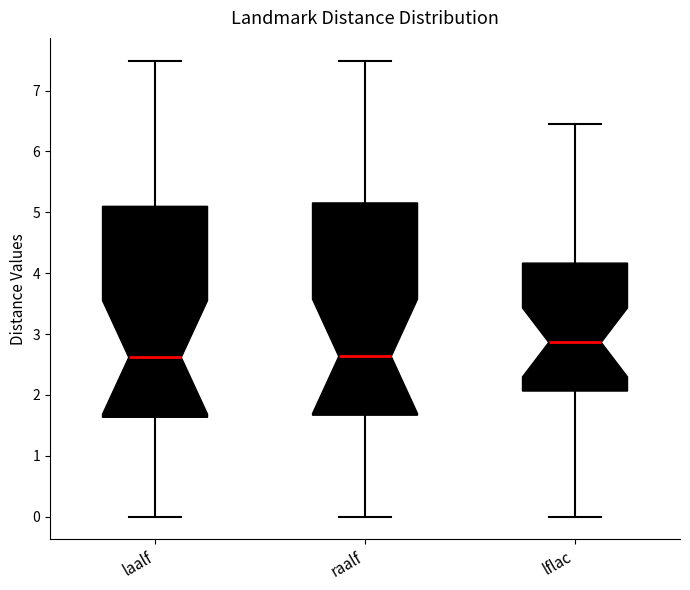

Reading left to right, transcribe this box plot: for each box, give where its median line is, the range the box spans, and where its two whiskers end, as read against the y-axis. The values are not printed on the chart, so give them approximately, as read against the axis.

laalf: median 2.6, box 1.6 to 5.1, whiskers 0.0 to 7.5
raalf: median 2.6, box 1.7 to 5.2, whiskers 0.0 to 7.5
lflac: median 2.9, box 2.1 to 4.2, whiskers 0.0 to 6.5